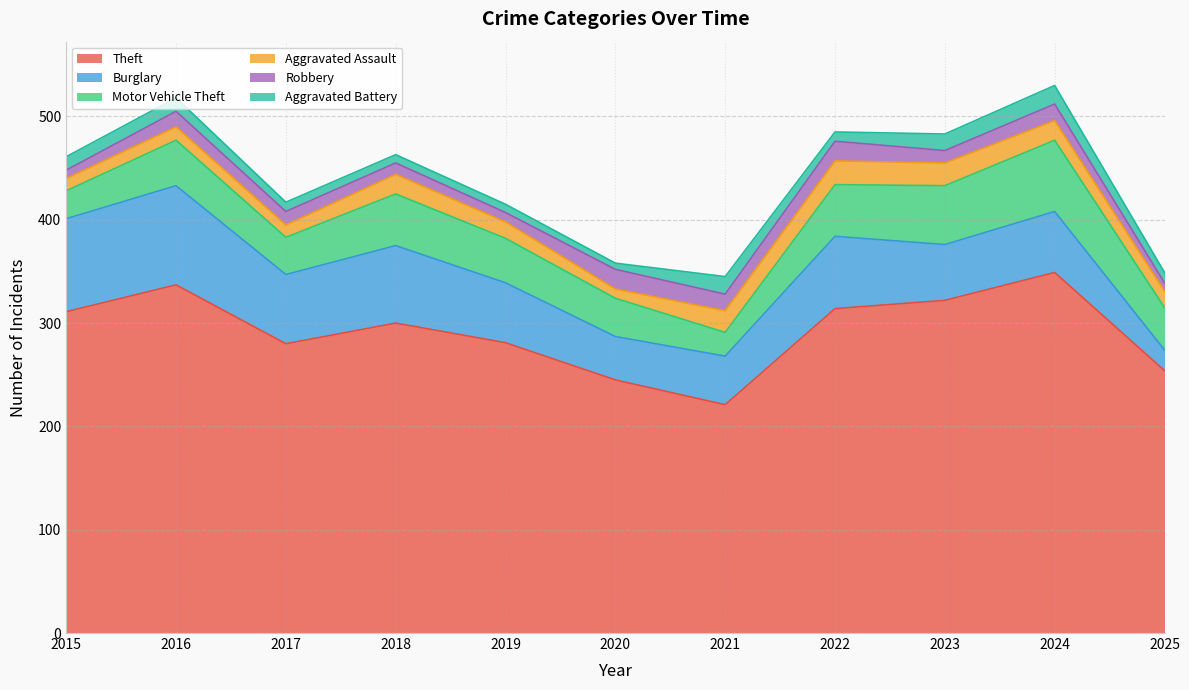

What is the minimum value shown in the chart?

6